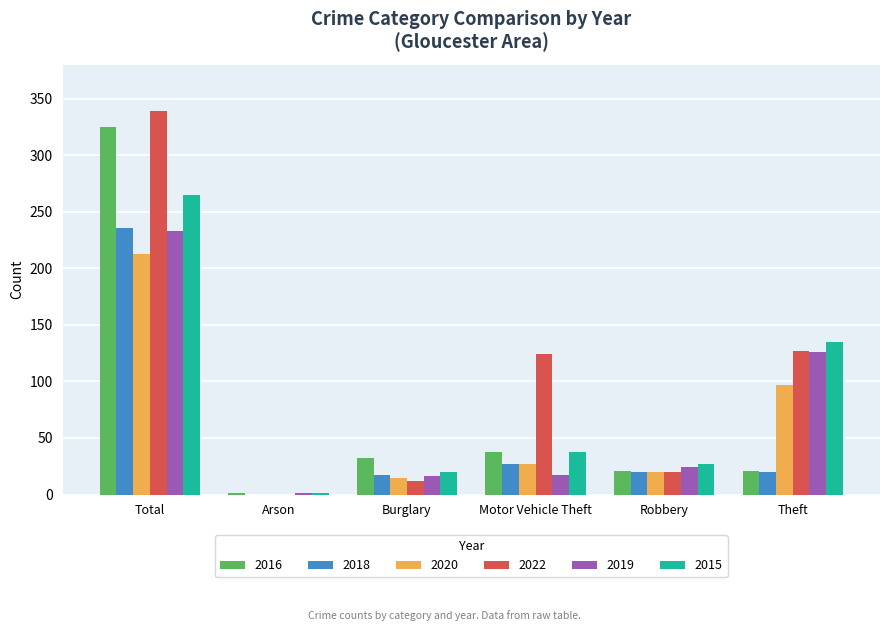

Is it true that 2019 equals 17 at Motor Vehicle Theft?

True